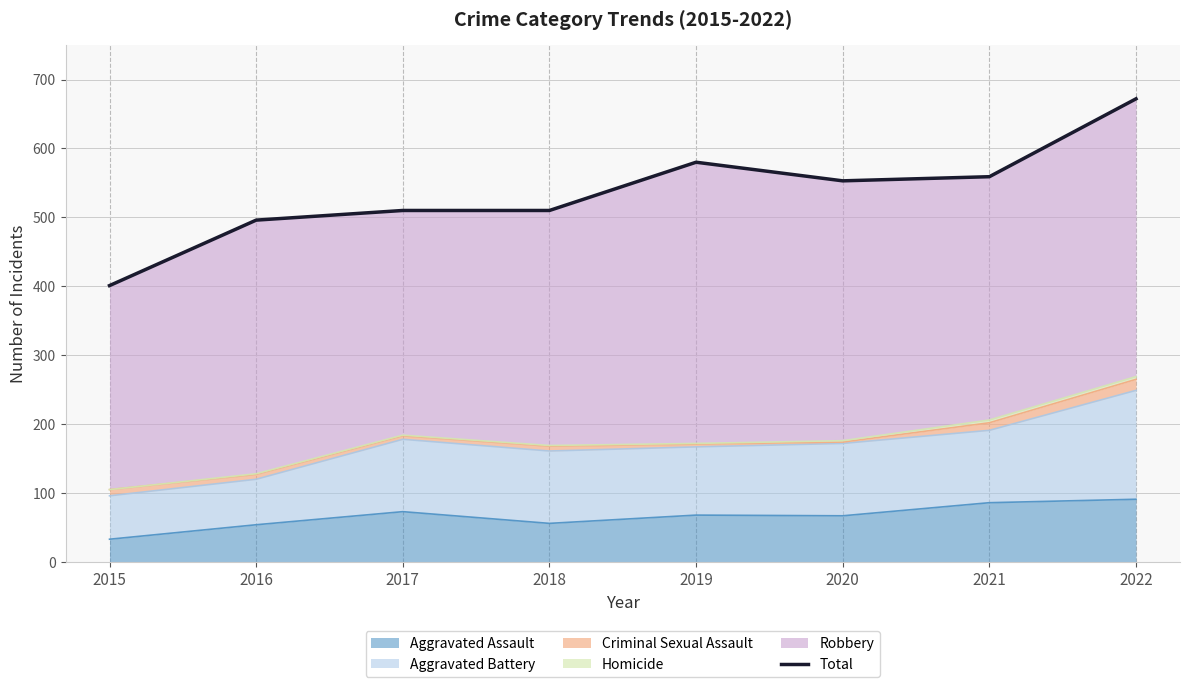

Does the chart display data point markers on the line(s)?

No